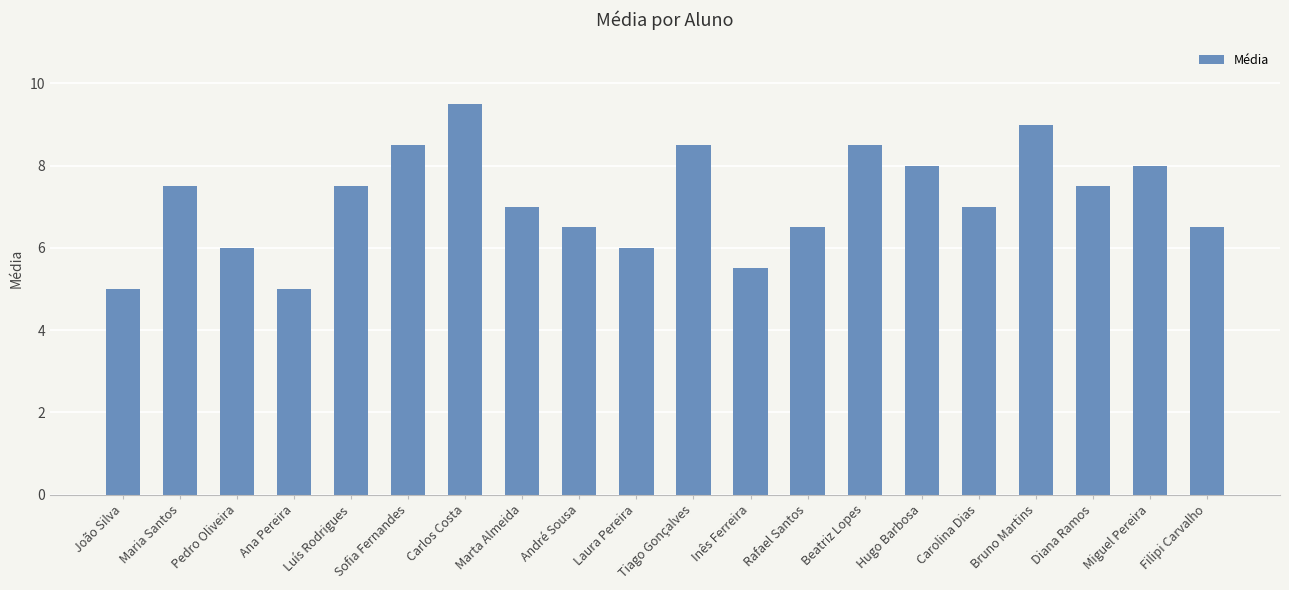

Between Diana Ramos and Filipi Carvalho, which is larger?

Diana Ramos